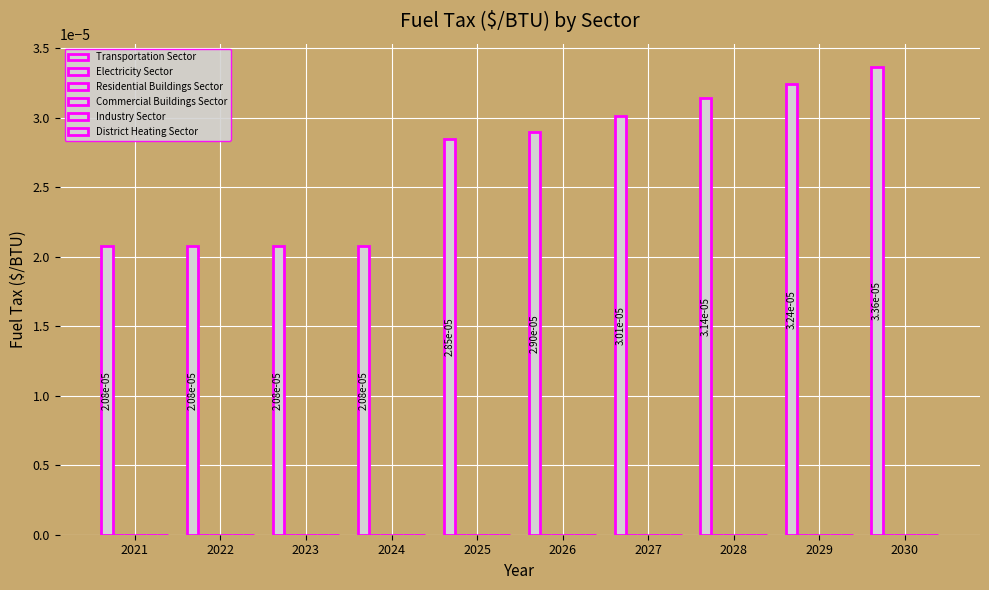

How many series are shown in this chart?

1